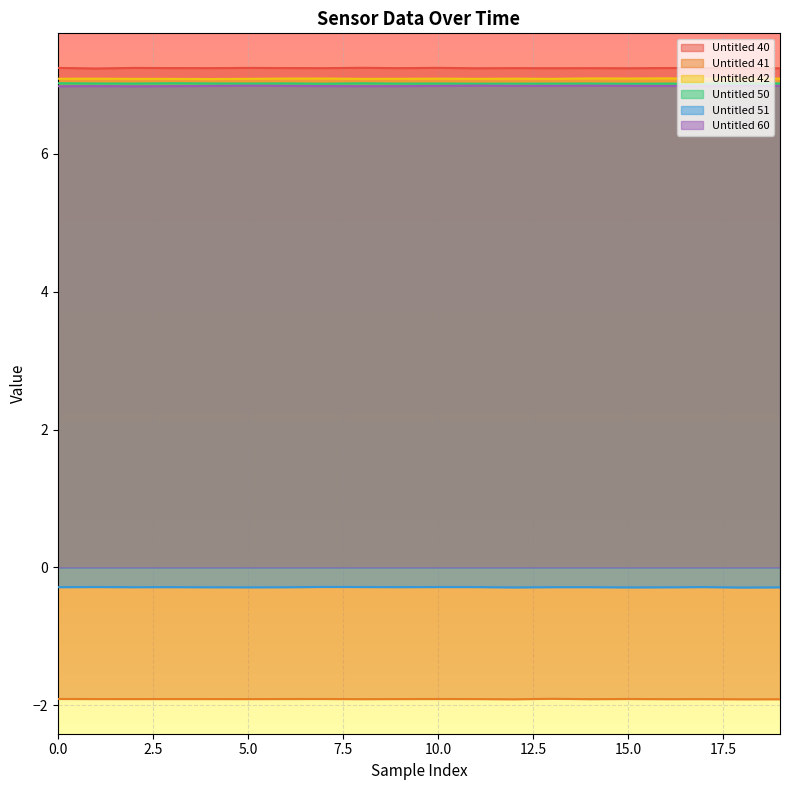

Between 2 and 6, which series saw the biggest shift?

Untitled 60